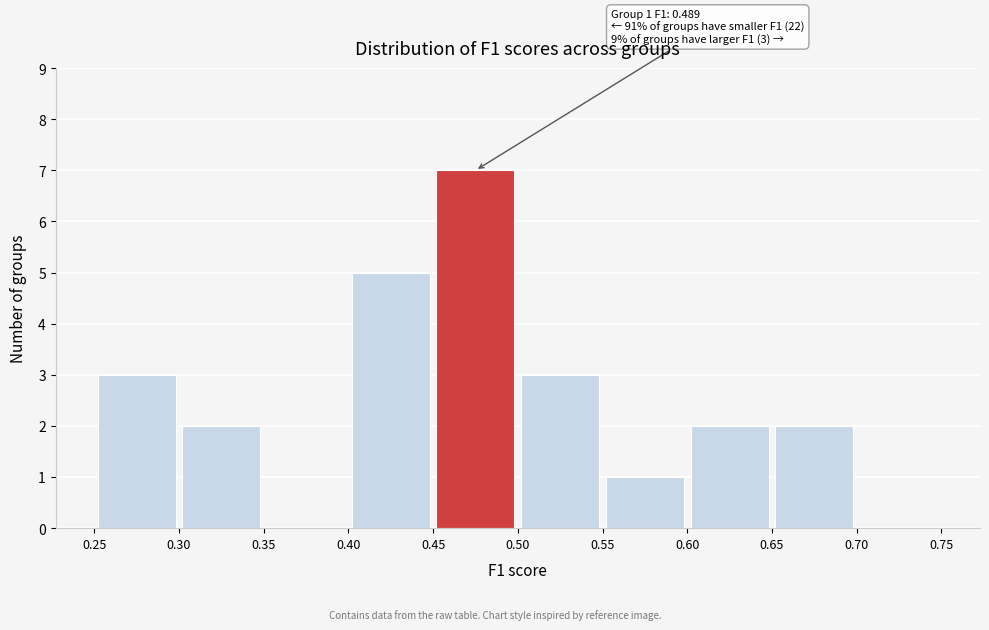

Over which range of the x-axis is the bar tallest?

0.45 to 0.50